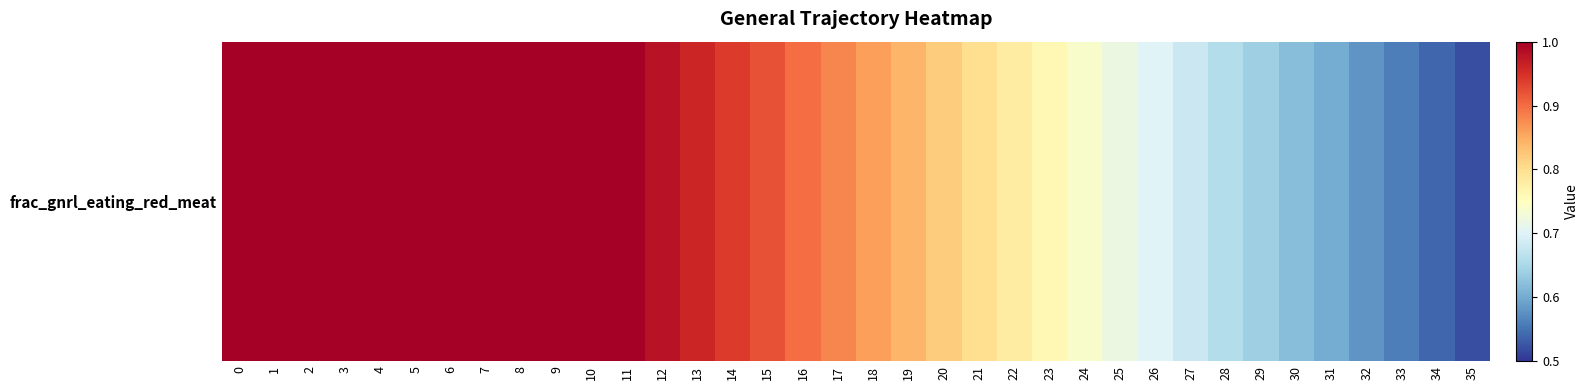

The value at 35 is 0.4. True or false?

False